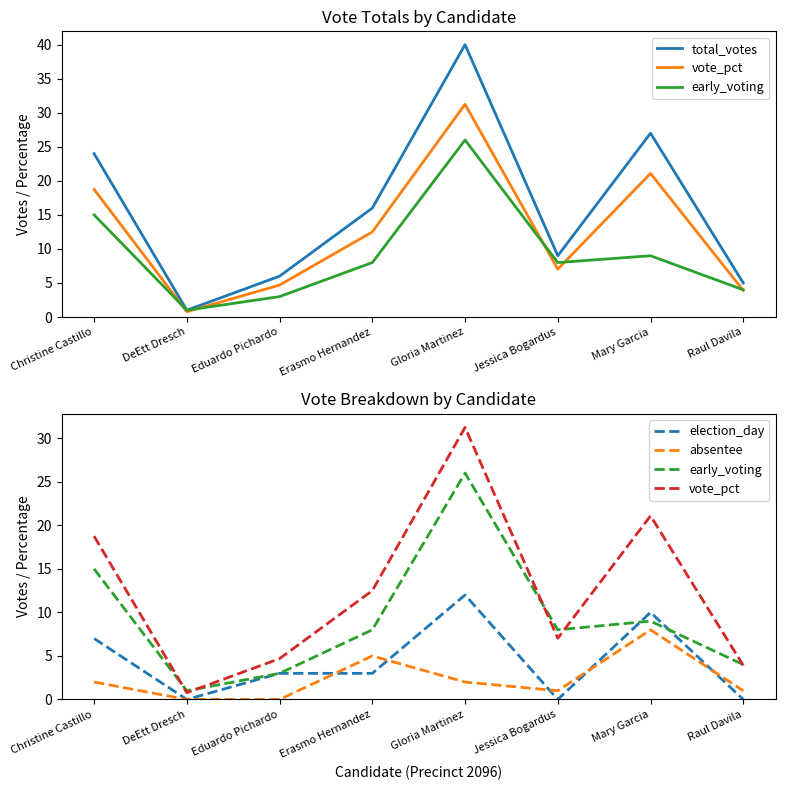

What is the label of the 8th point from the left?

Raul Davila